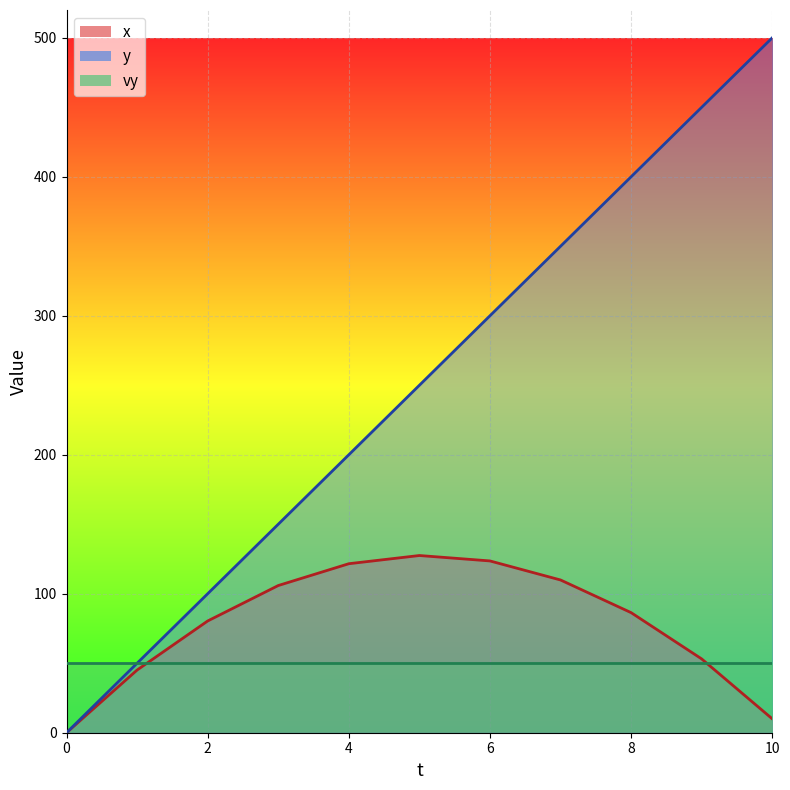

What is the difference between the y values at 6 and 2?

200.0